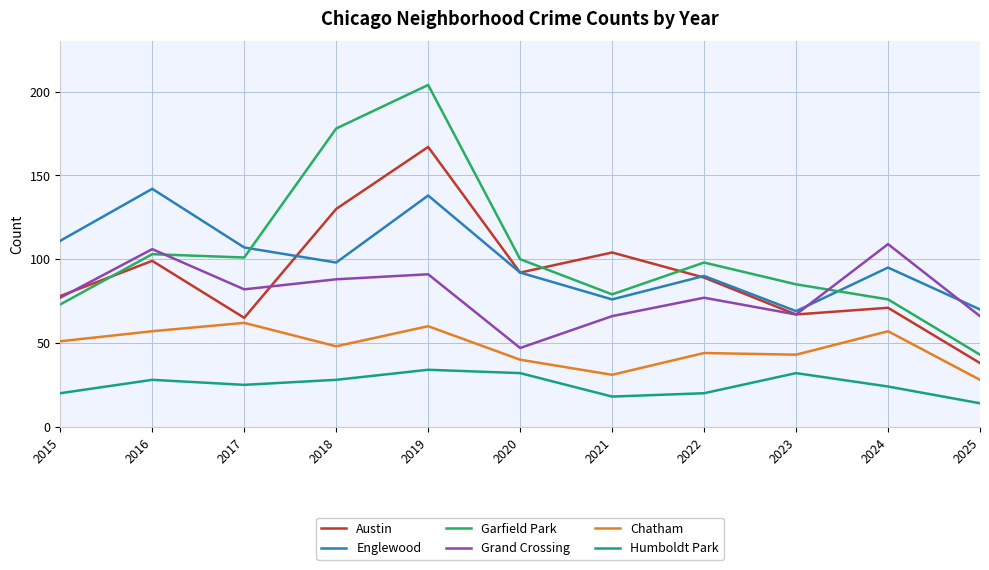

What are all the series names shown in the legend?

Austin, Englewood, Garfield Park, Grand Crossing, Chatham, Humboldt Park